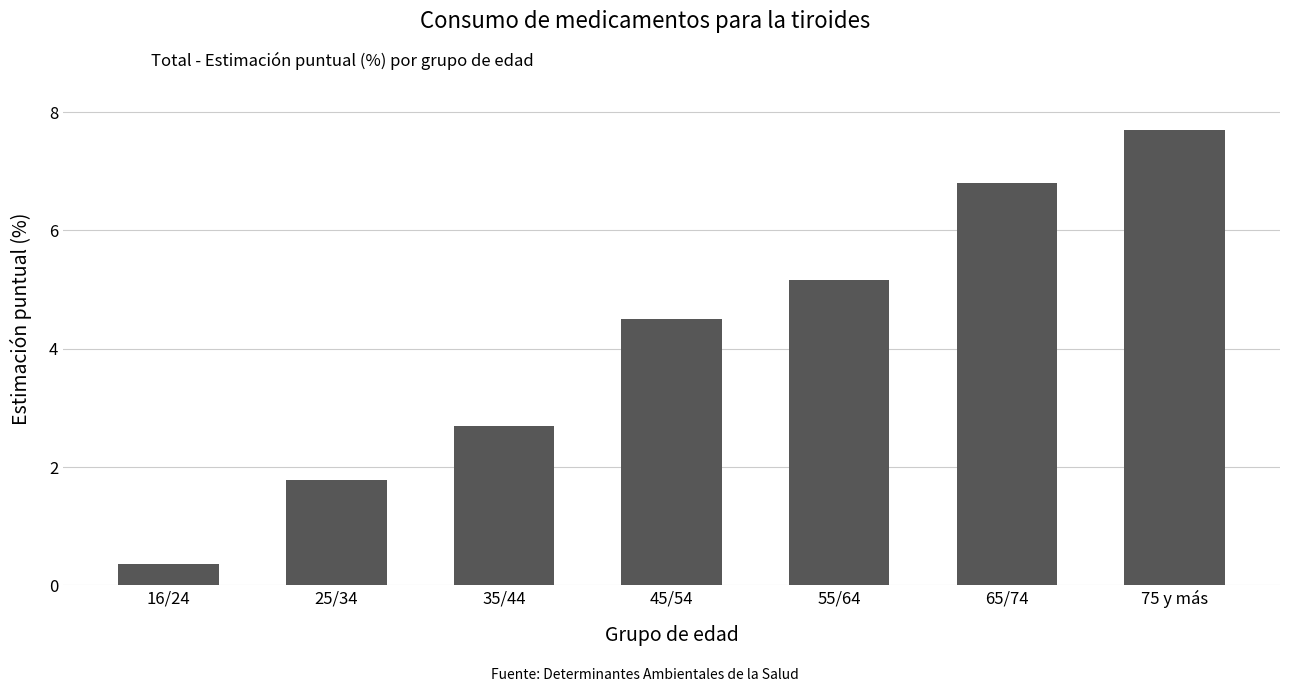

What position from the right is 55/64?

3